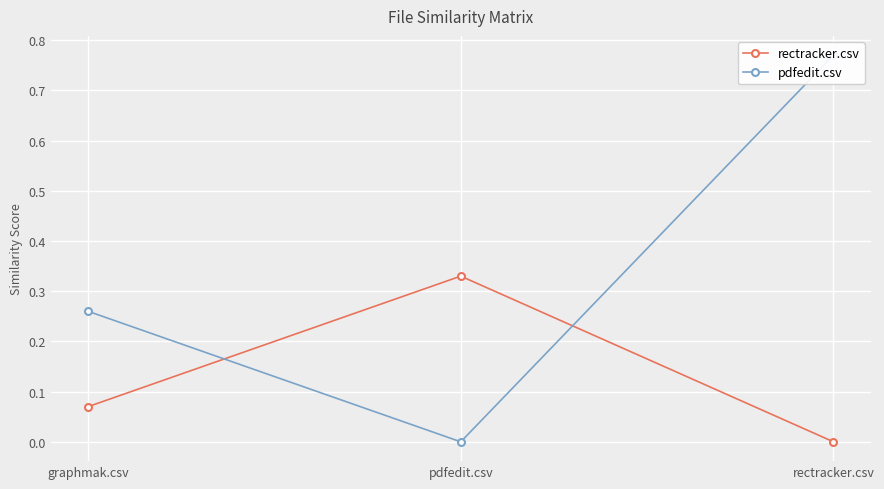

What is the difference between the pdfedit.csv values at graphmak.csv and pdfedit.csv?

0.3